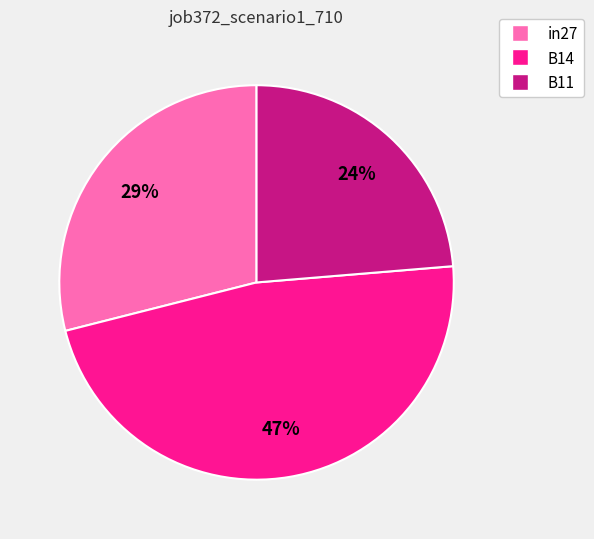

Which has a higher value, B11 or in27?

in27